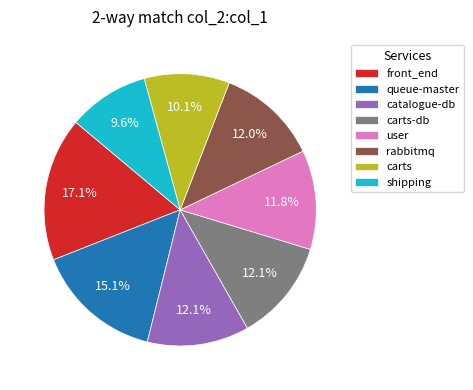

What is the ratio of the value at rabbitmq to the value at queue-master?

0.8